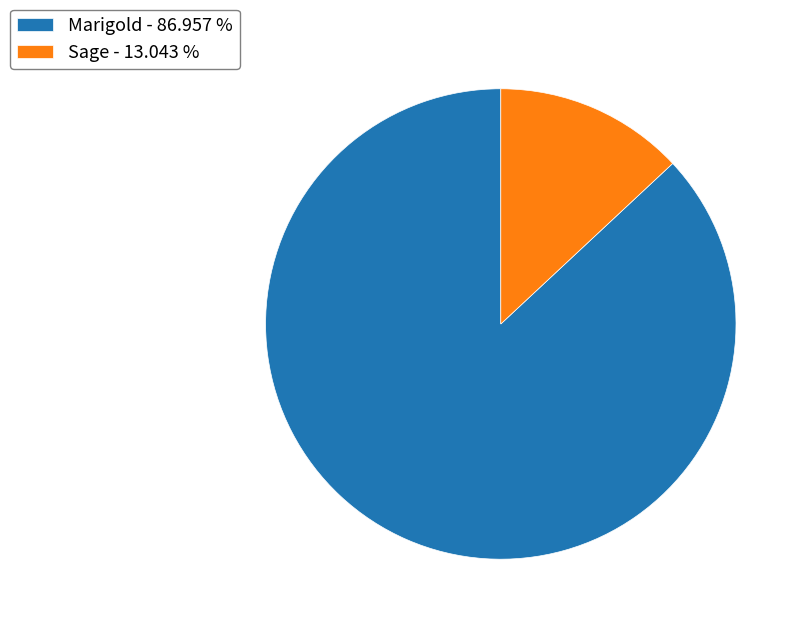

Combined, do Sage and Marigold account for over 50%?

Yes